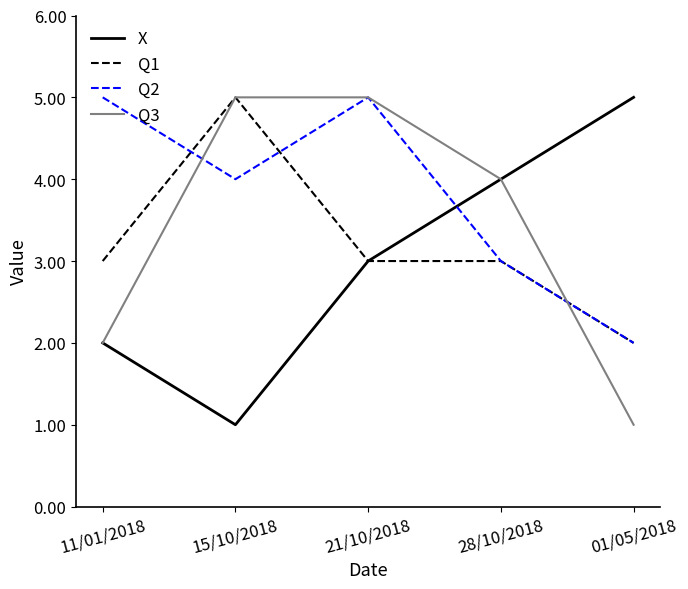

List the labels in order of X value, largest first.

01/05/2018, 28/10/2018, 21/10/2018, 11/01/2018, 15/10/2018